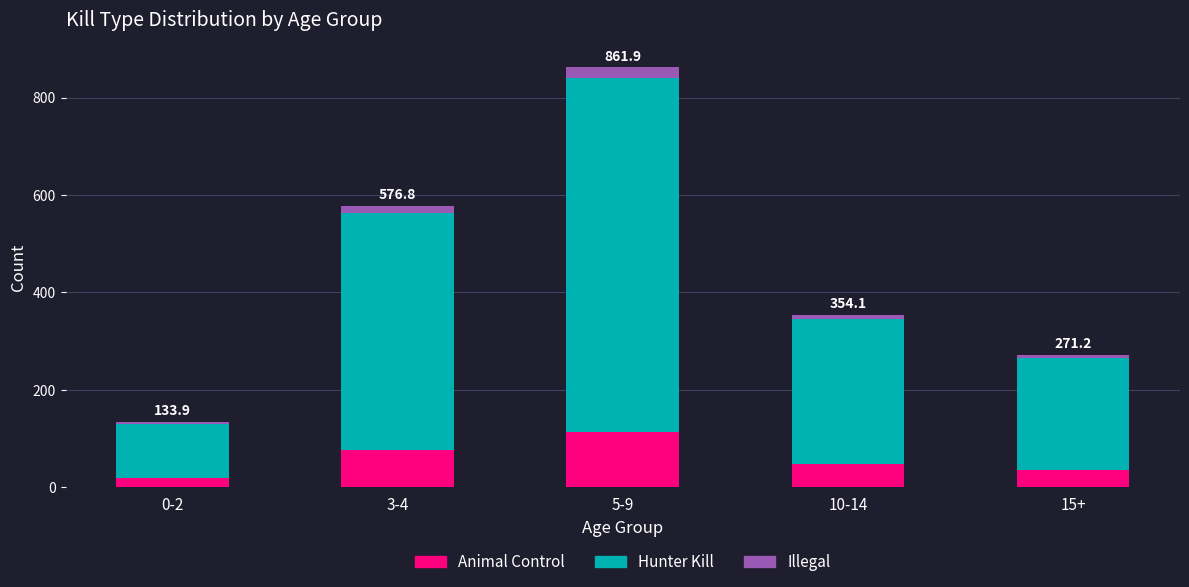

What is the sum of the Animal Control values at 5-9 and 10-14?

161.0